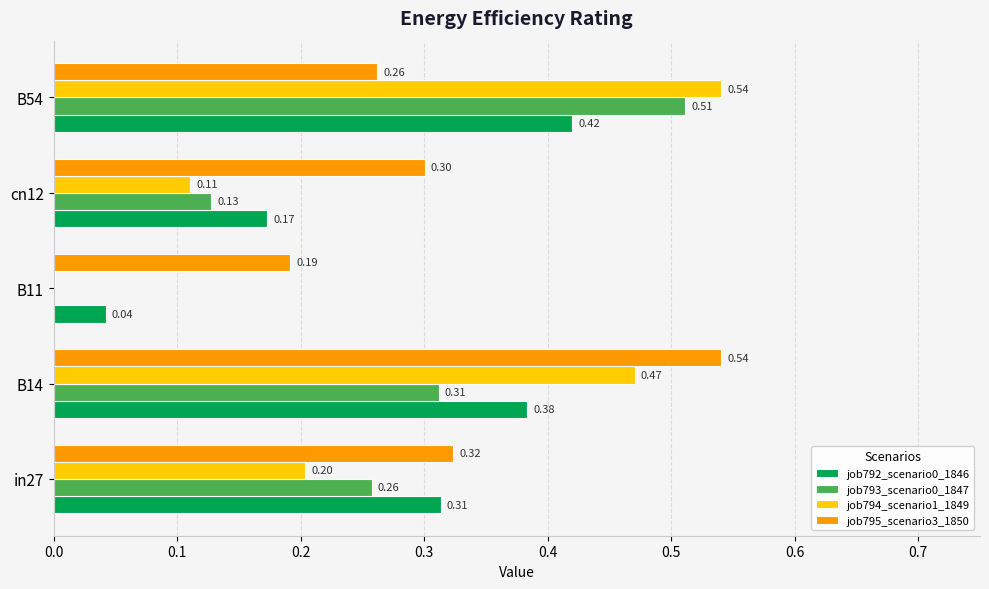

What is the sum of all job795_scenario3_1850 values?

1.6